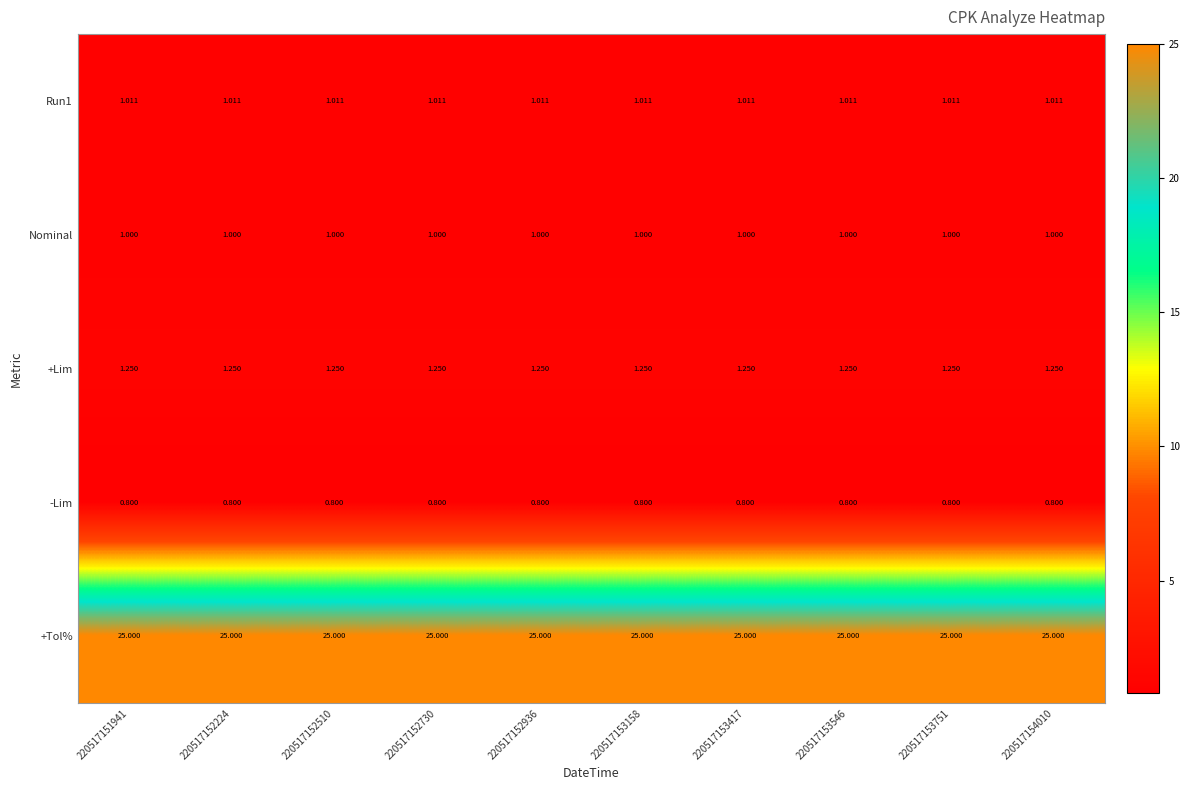

Is the value of +Tol% at 220517152730 greater than the value of Nominal at 220517152510?

Yes